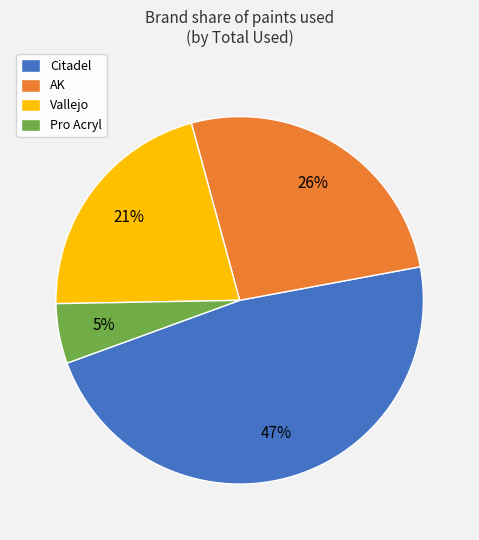

Which category has the smallest portion of the pie?

Pro Acryl